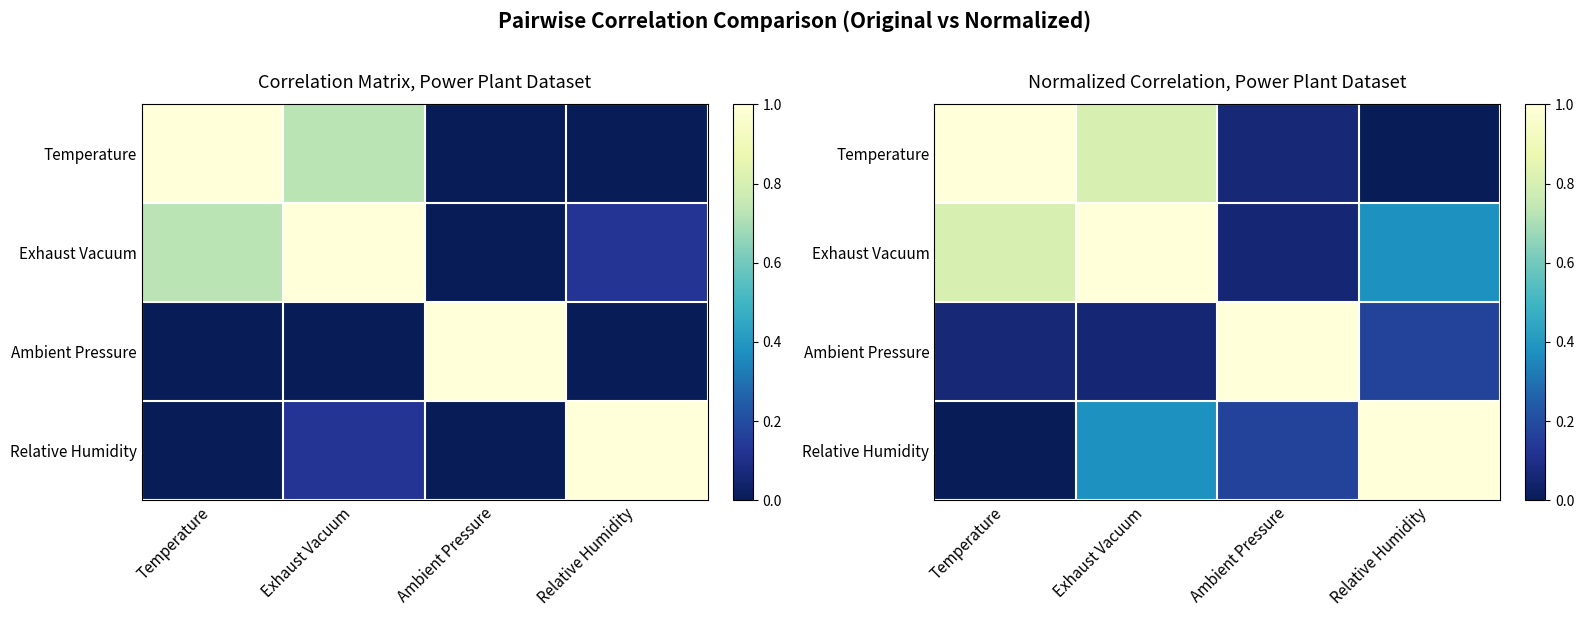

At which category does the chart reach its minimum across all series?

Relative Humidity